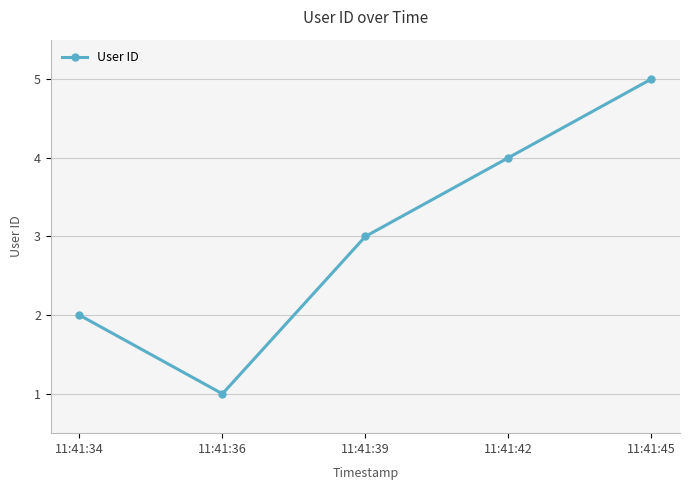

What is the smallest value displayed?

1